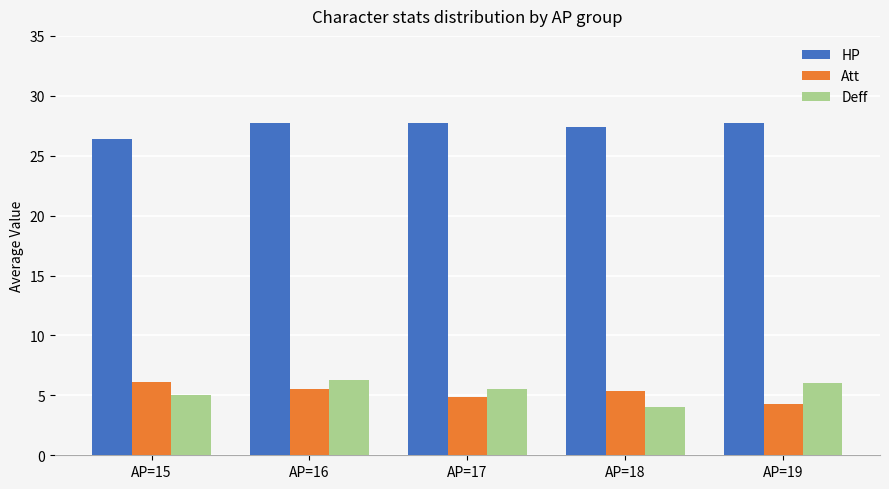

Which series has the widest spread of values?

Deff